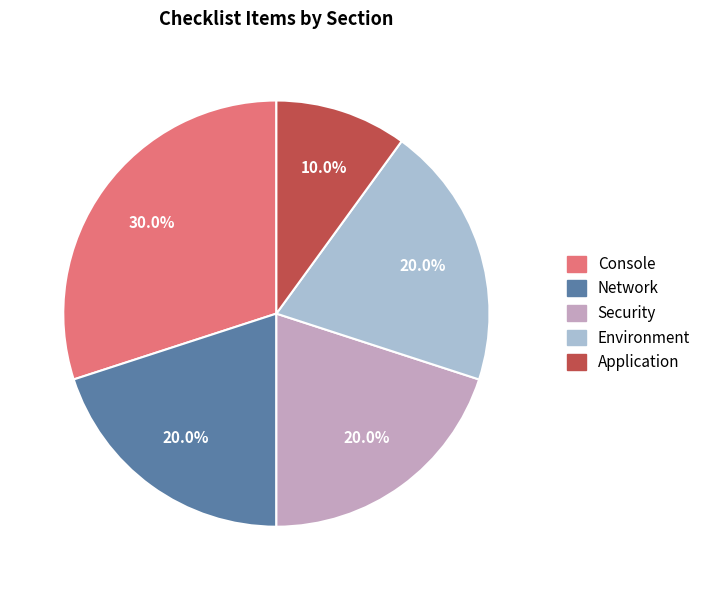

What percentage is the Application slice, to the nearest percent?

10%